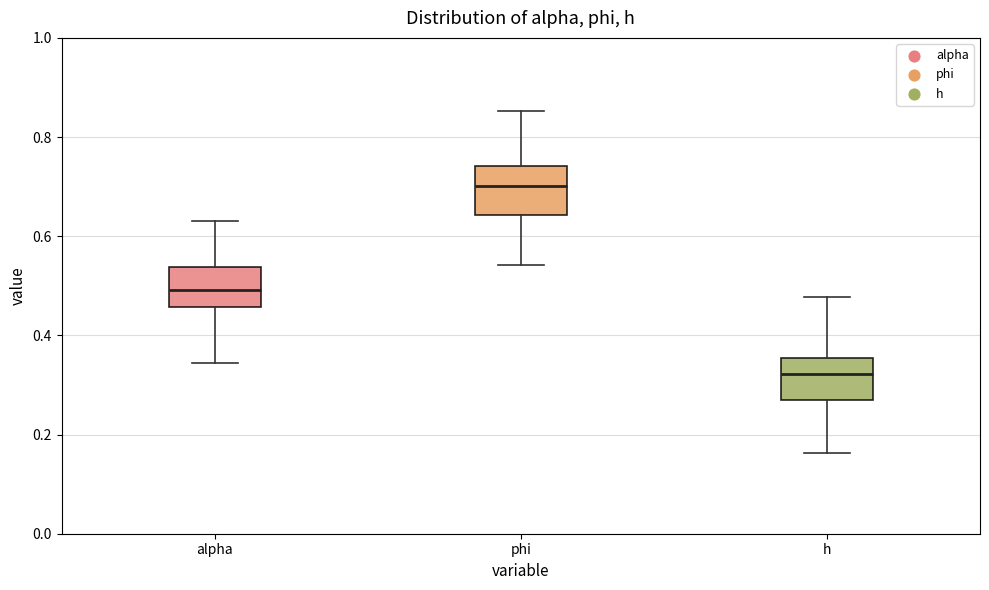

Where is the lower edge of the box for alpha on the y-axis? The values are not printed on the chart, so give them approximately, as read against the axis.

0.46